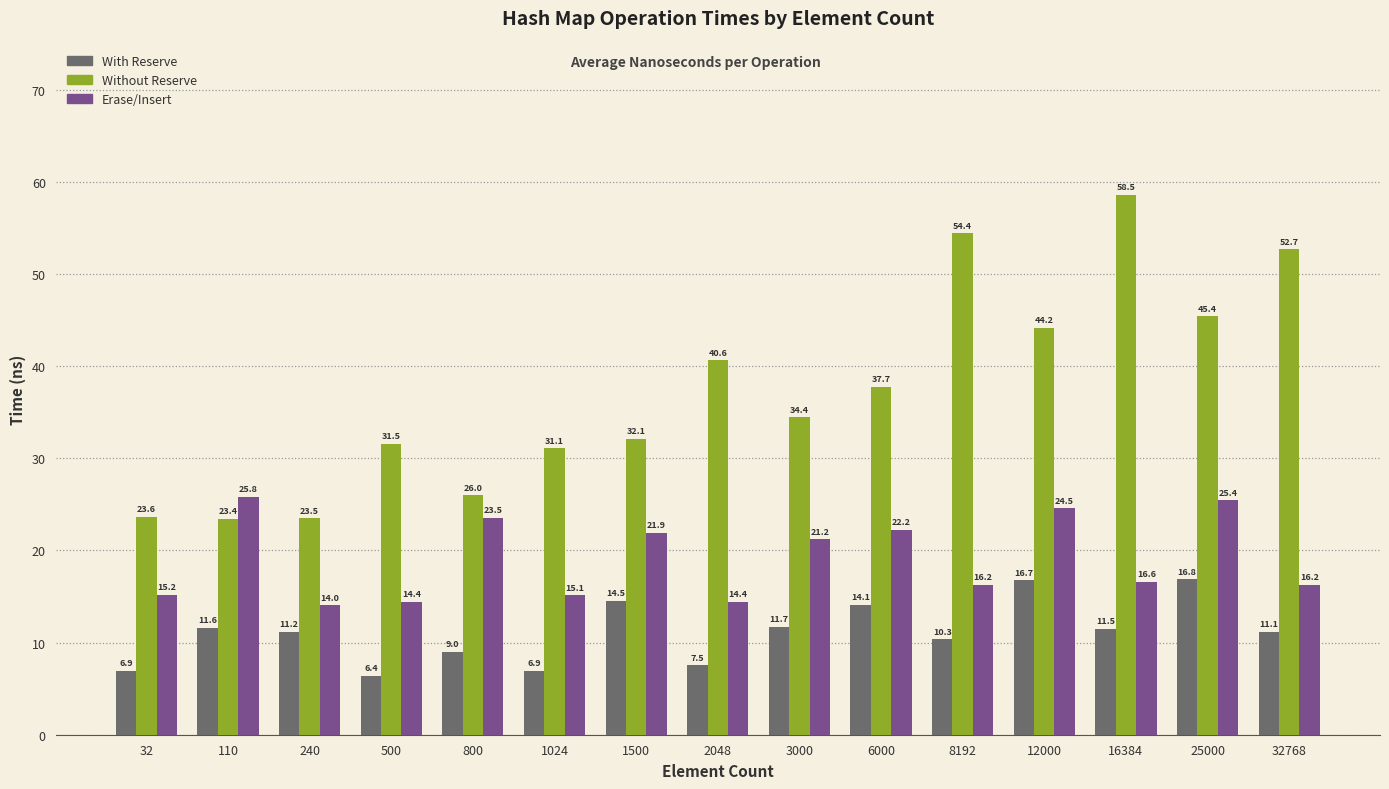

Which category has the highest value across all series?

16384